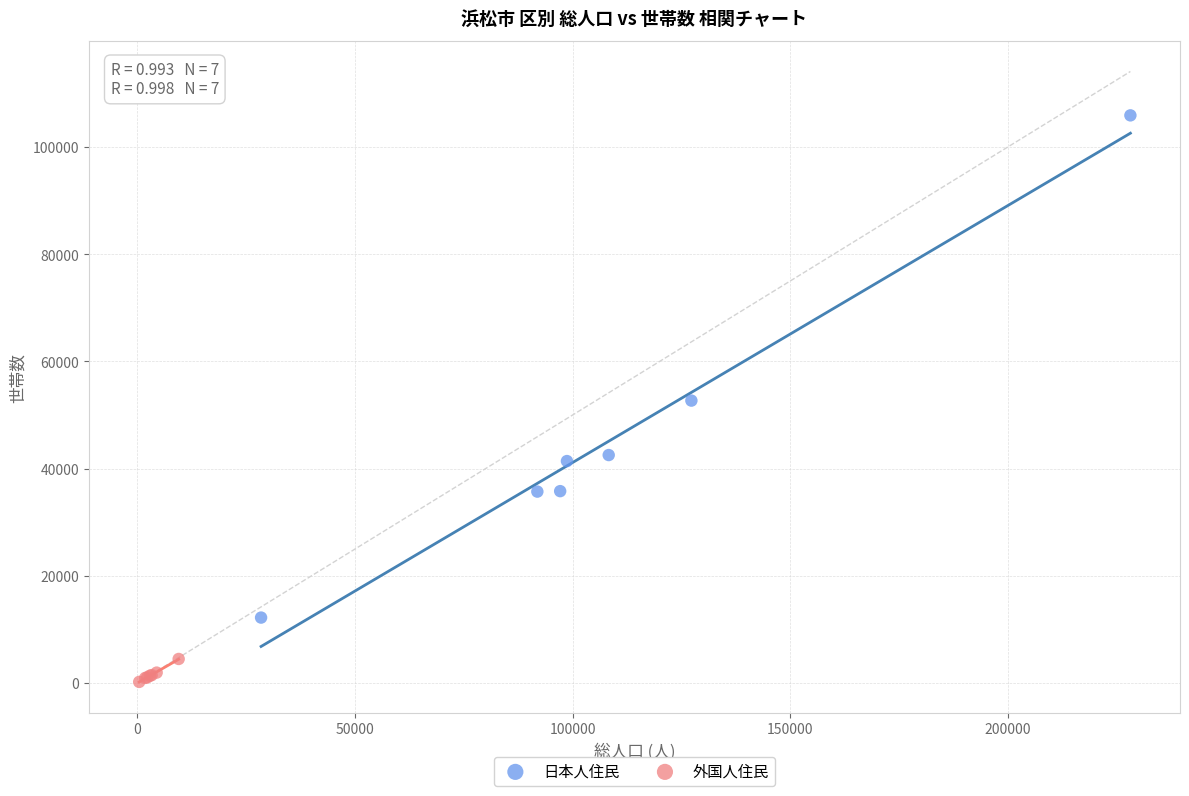

Which series reaches the minimum Y coordinate?

外国人住民